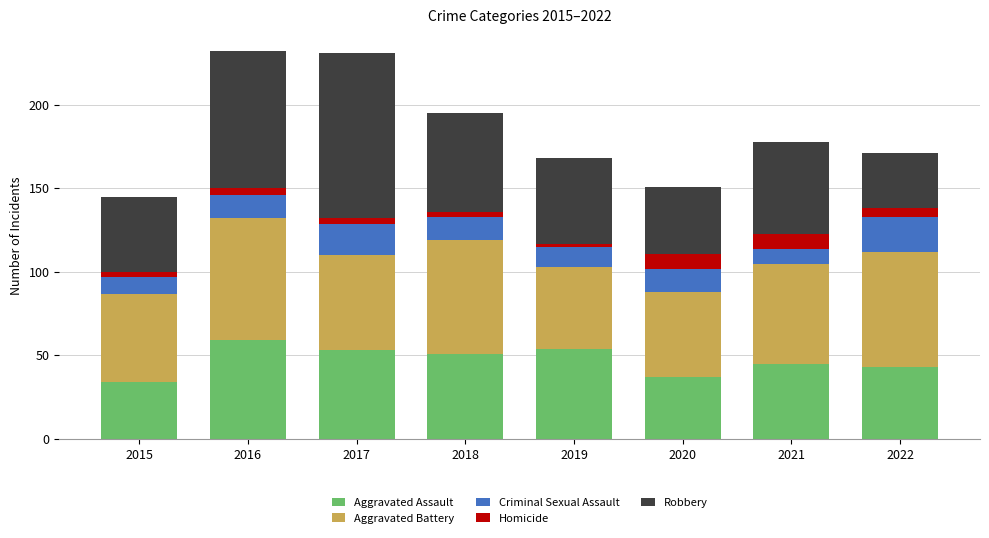

What is the average value of the Aggravated Assault series?

47